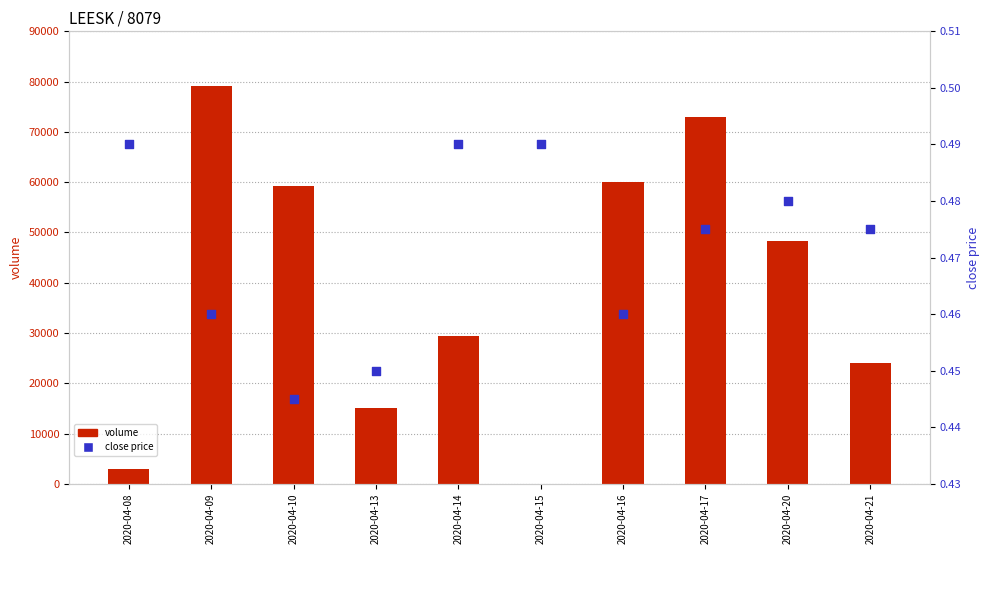

What are all the series names shown in the legend?

volume, close price